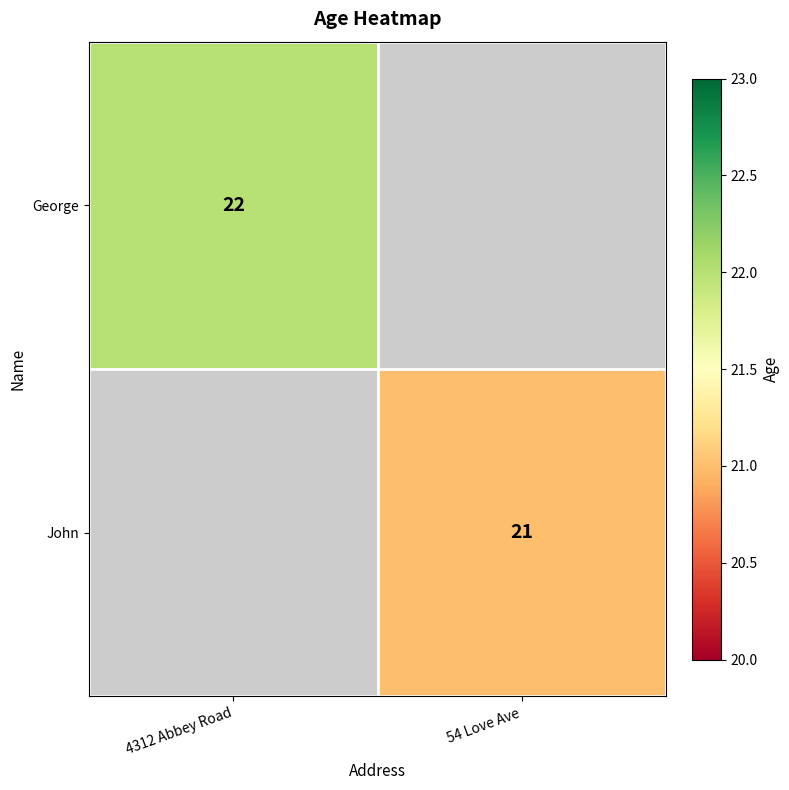

The George series shows 33 at 4312 Abbey Road. True or false?

False